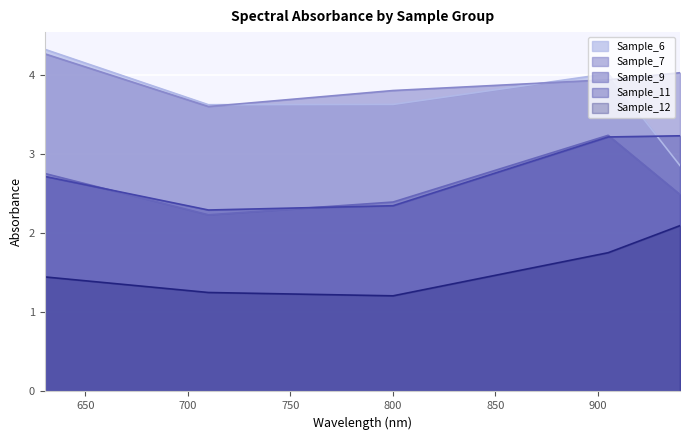

True or false: Sample_12 has more than 2 interior local peaks.

False